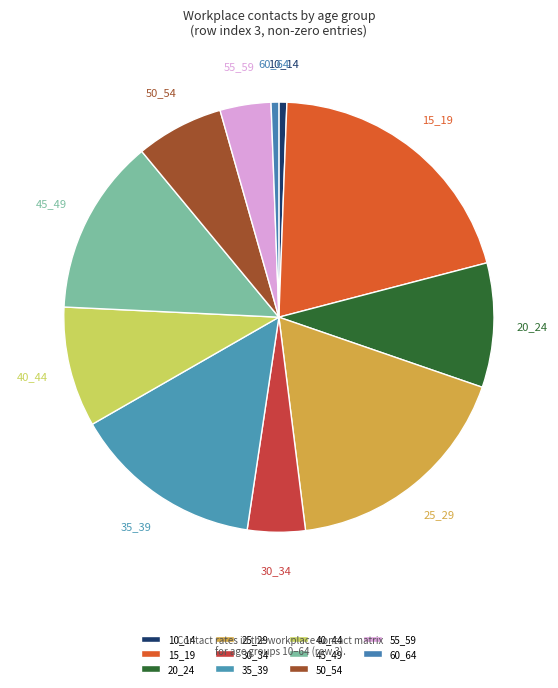

How many segments does this pie chart have?

11